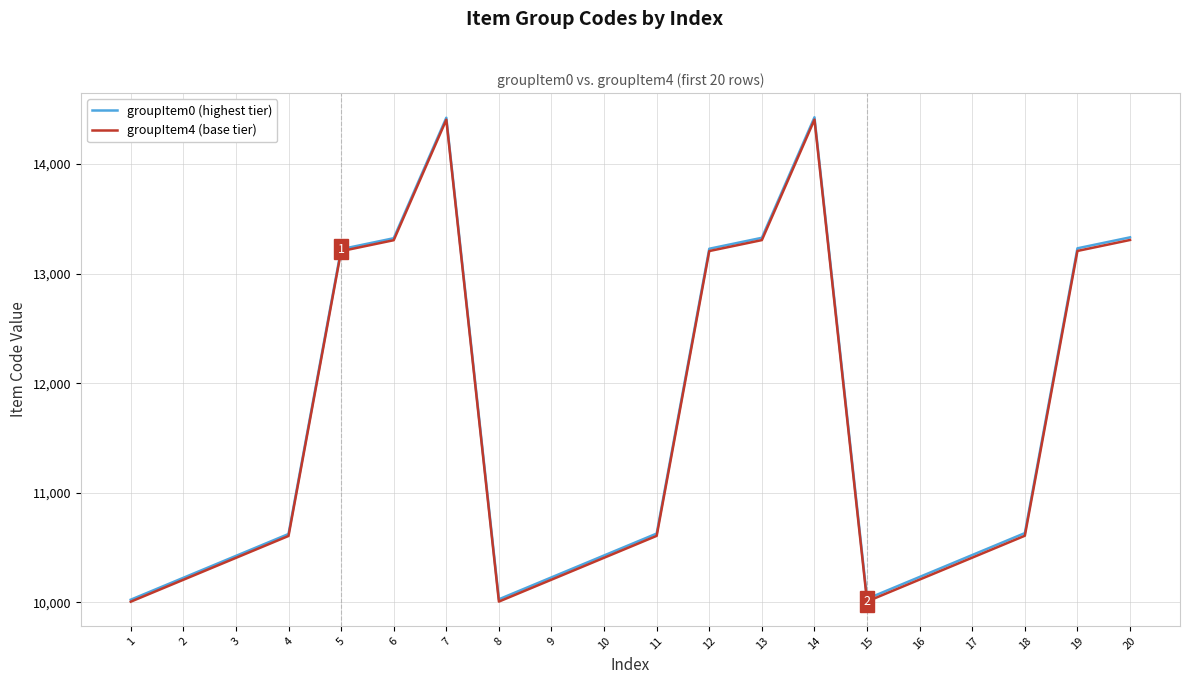

The value of groupItem4 (base tier) at 9 is 10206. True or false?

True